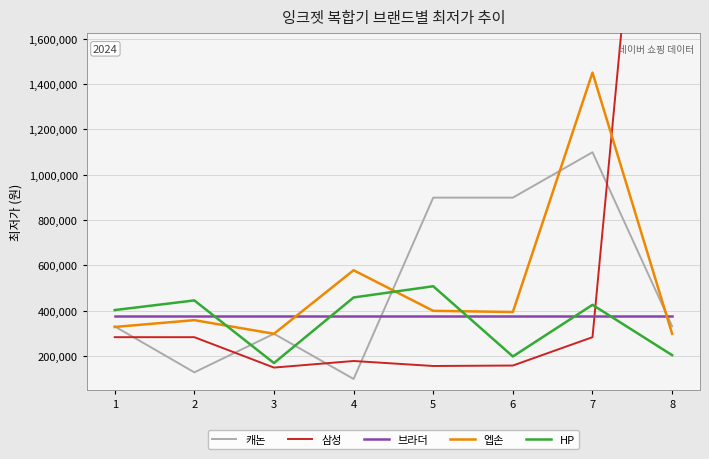

How many interior local valleys does the 삼성 series have?

2